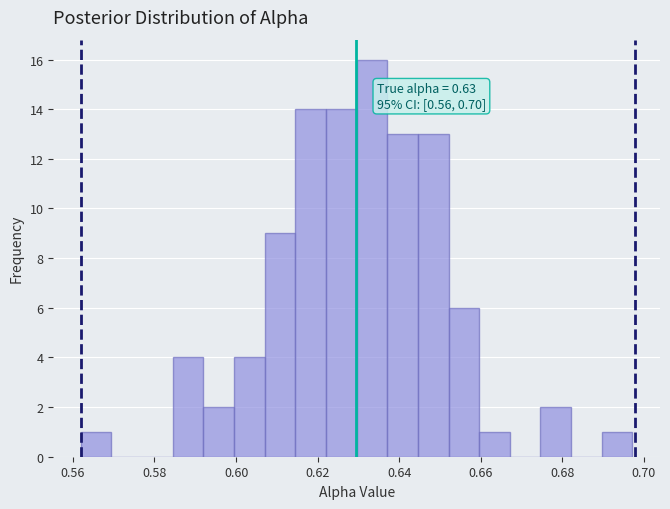

Read against the x-axis, roughly where is the centre of the tallest bar?

0.634